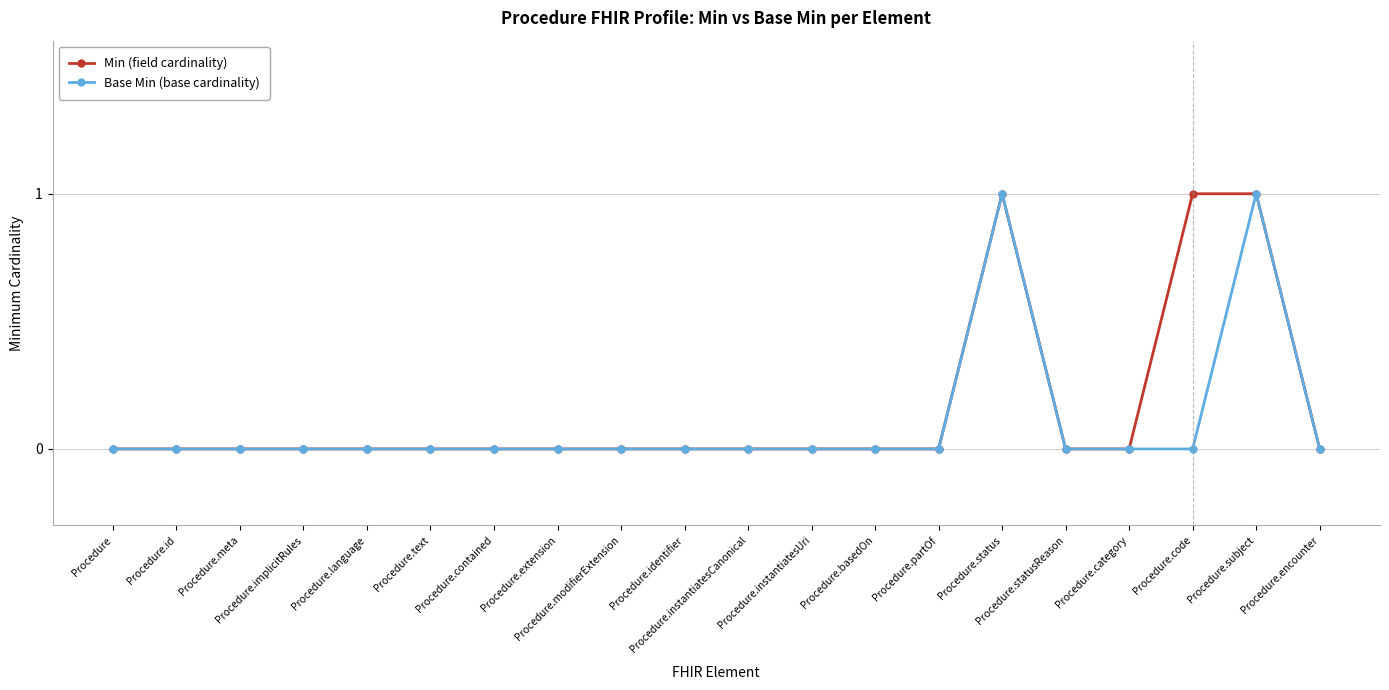

What is the label of the 2nd point from the left?

Procedure.id